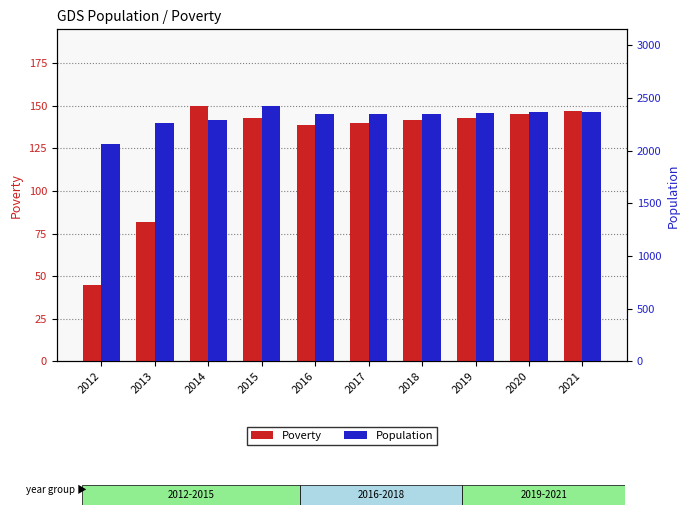

What are all the series names shown in the legend?

Poverty, Population